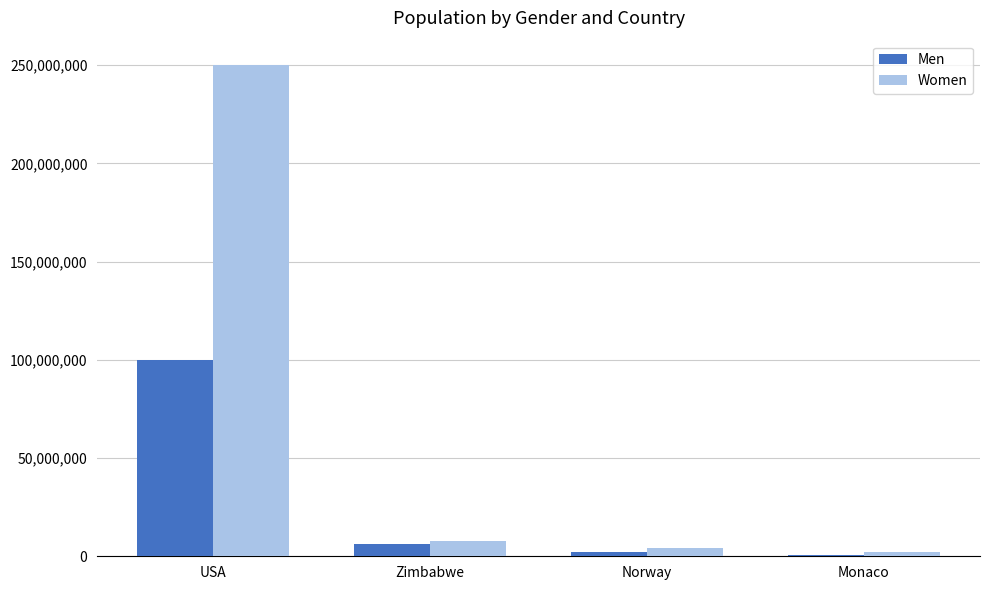

At which category does the chart reach its peak across all series?

USA